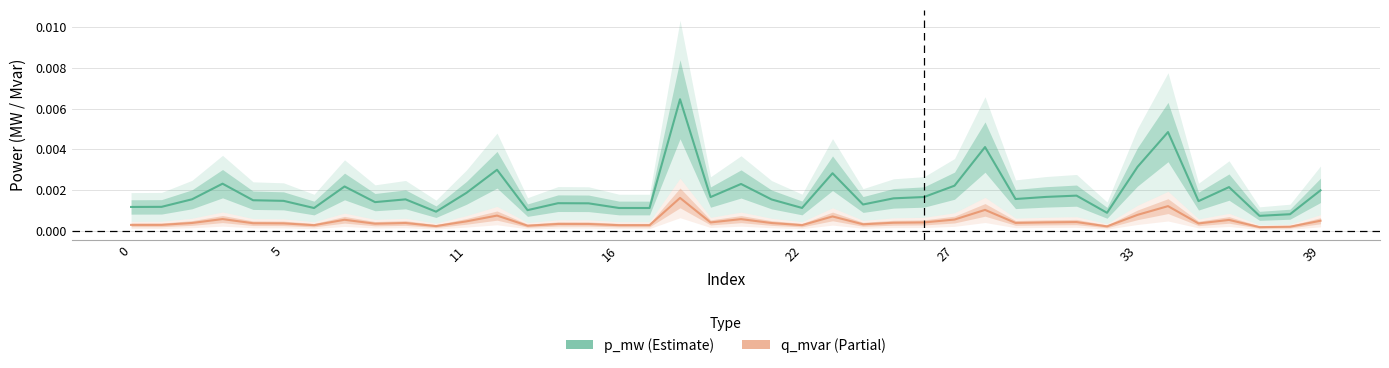

In q_mvar, how many points are higher than both neighbors (excluding endpoints)?

12